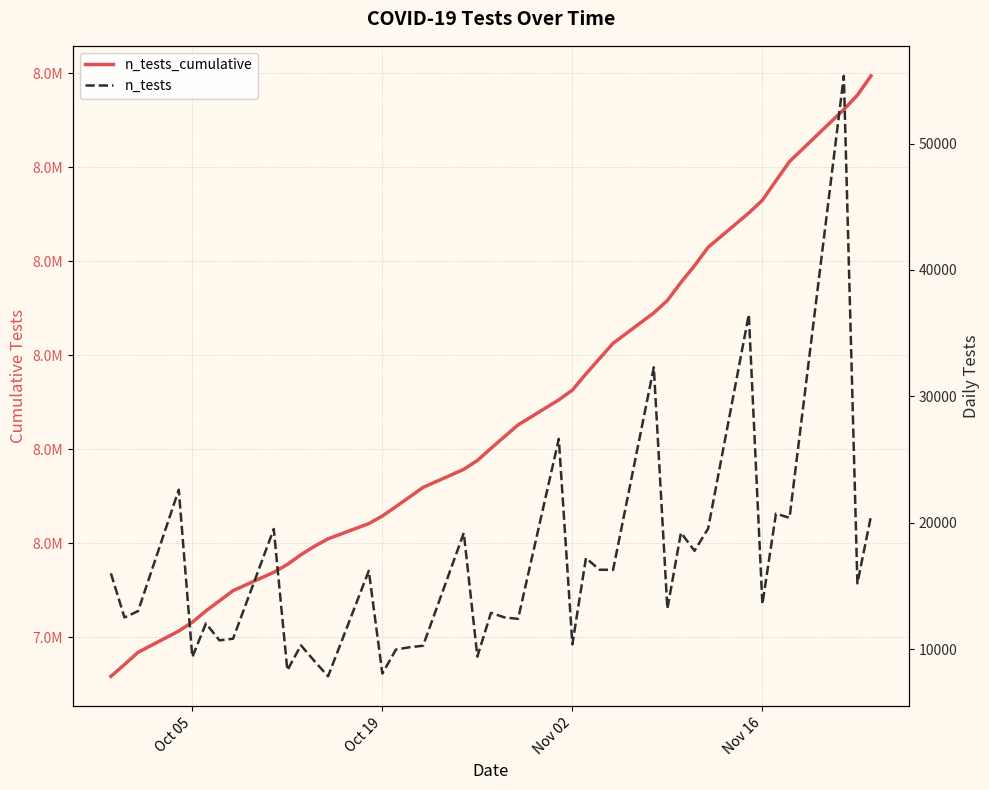

True or false: n_tests_cumulative and n_tests intersect in this chart.

False